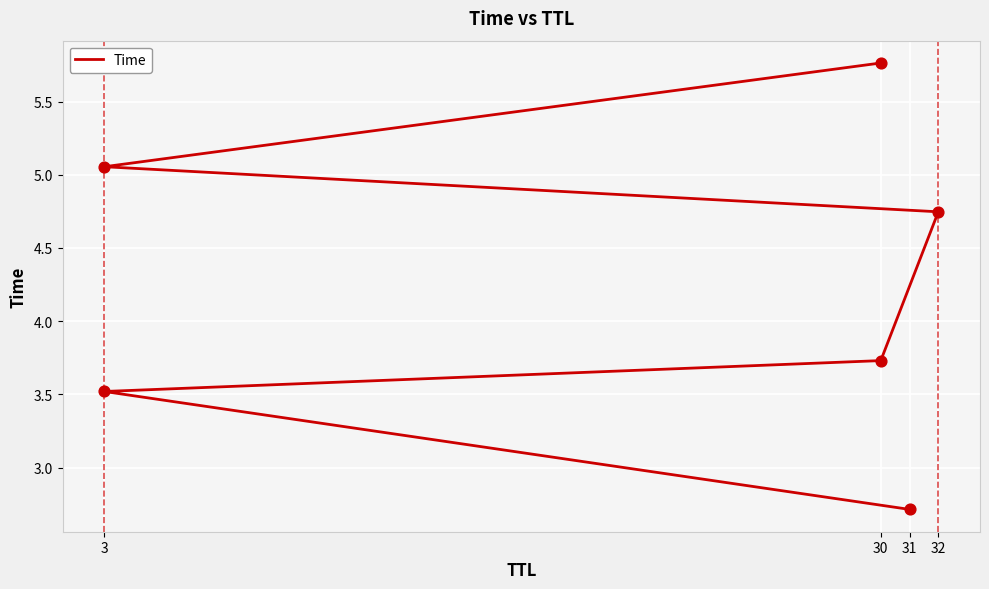

What is the change in value from 3 to 4?

+2.3